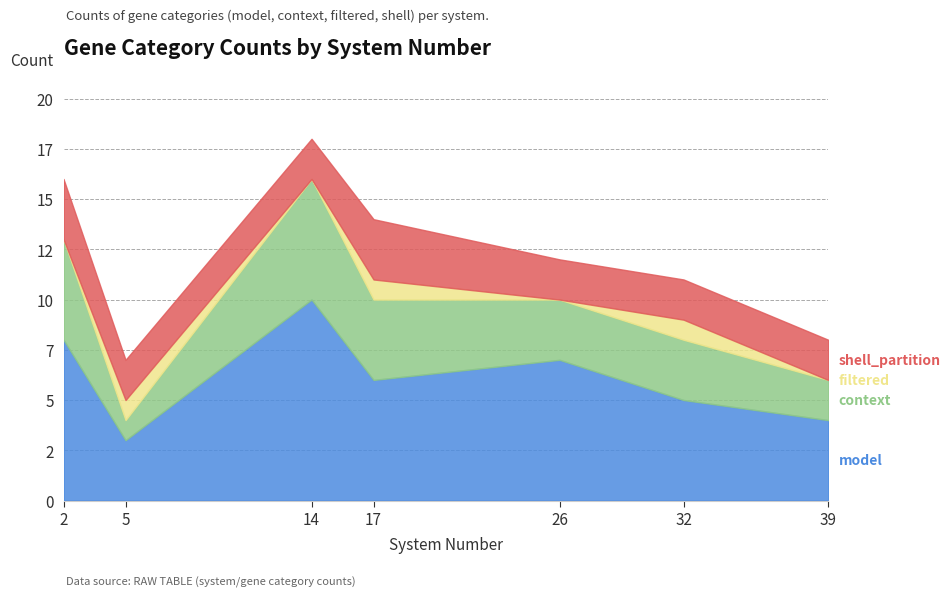

How many lines are shown in the chart?

4